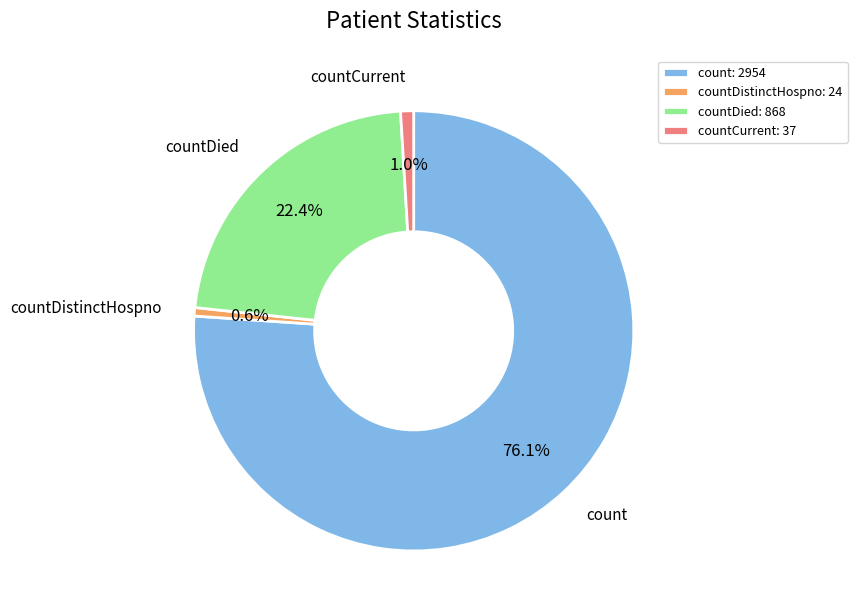

Which has a higher value, countCurrent or count?

count